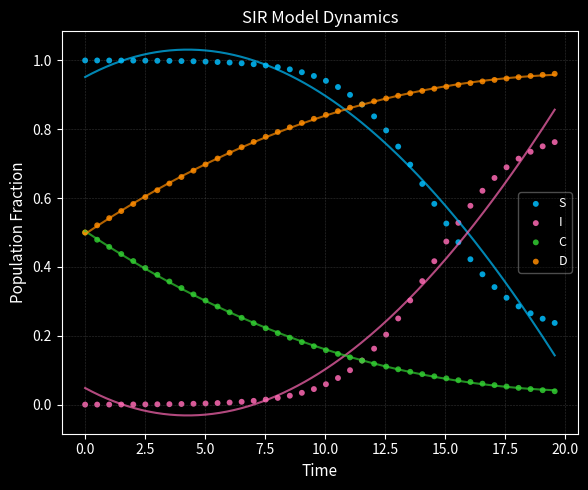

What are all the series names shown in the legend?

S, I, C, D